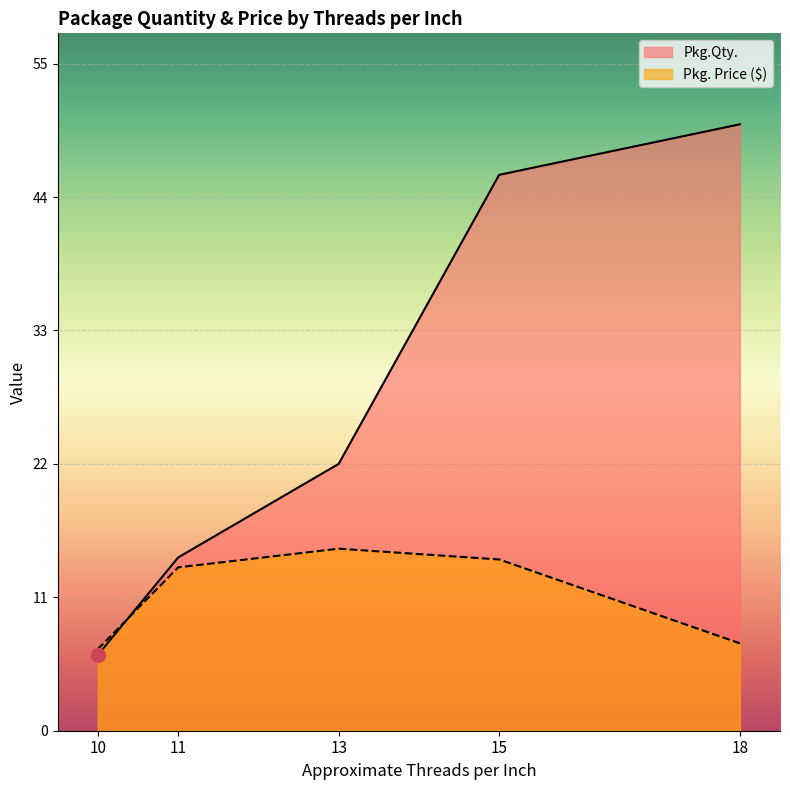

Is it true that Pkg. Price ($) equals 6.7 at 10?

True